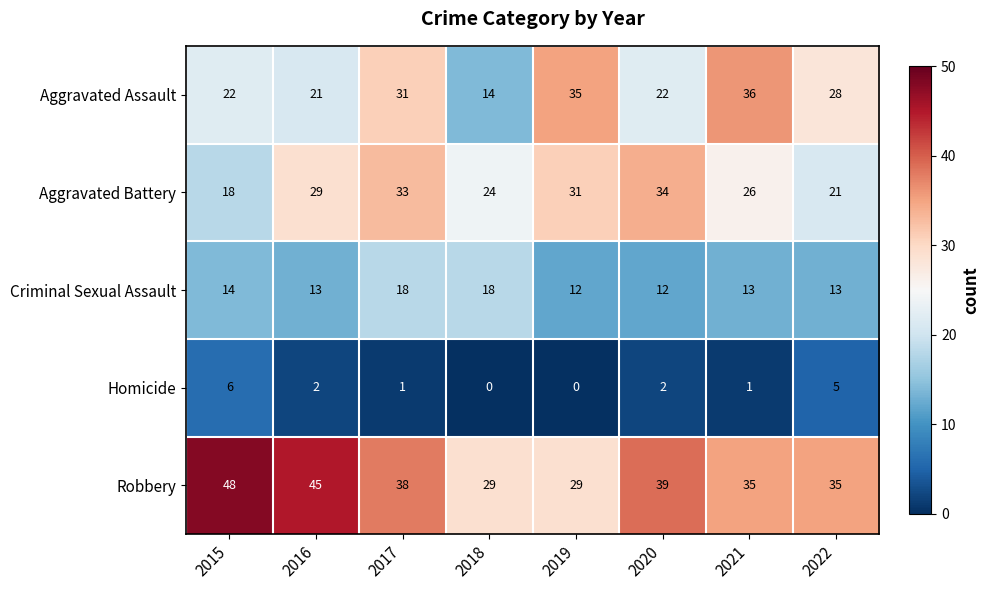

Is it true that Criminal Sexual Assault equals 14 at 2015?

True